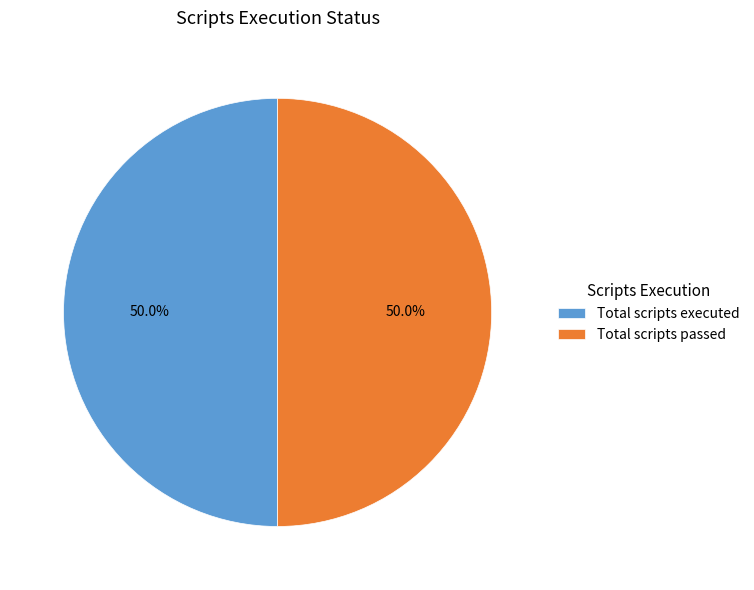

To the nearest percent, what percentage of the pie is Total scripts executed?

50%